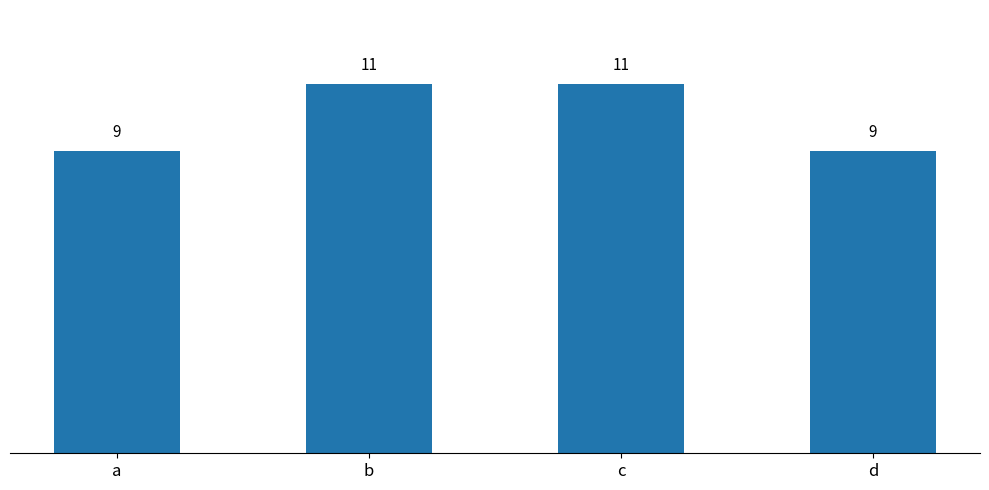

What is the smallest value displayed?

9